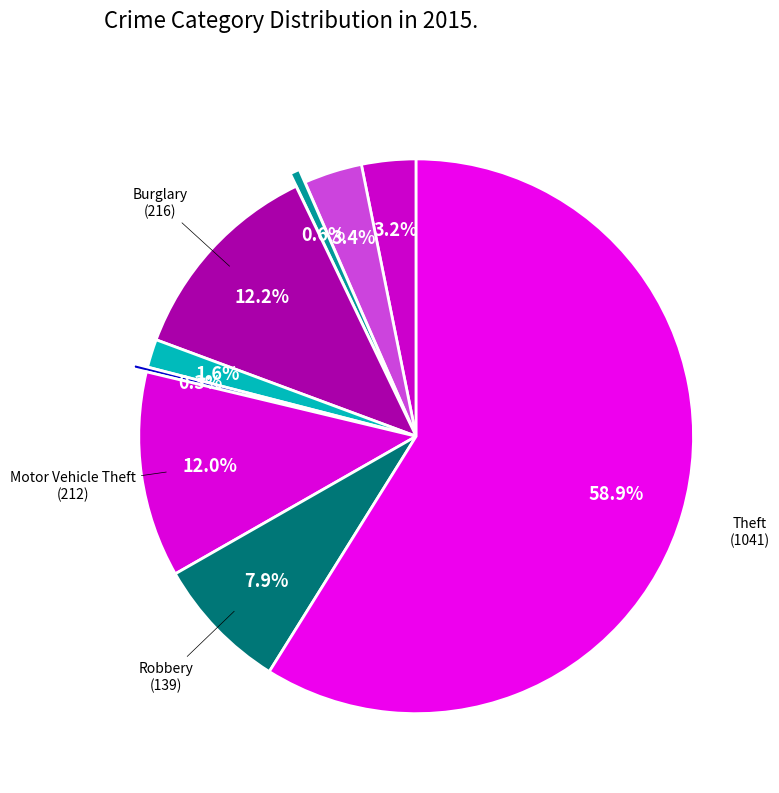

How many slices are in this pie chart?

9